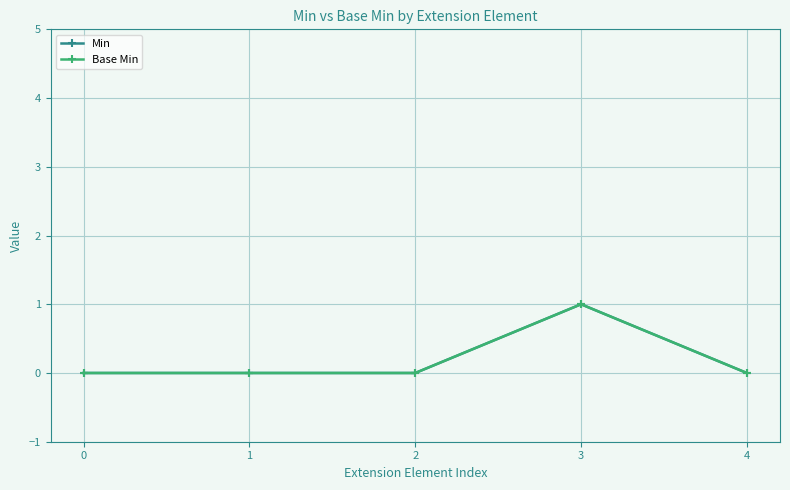

Does the chart display data point markers on the line(s)?

Yes